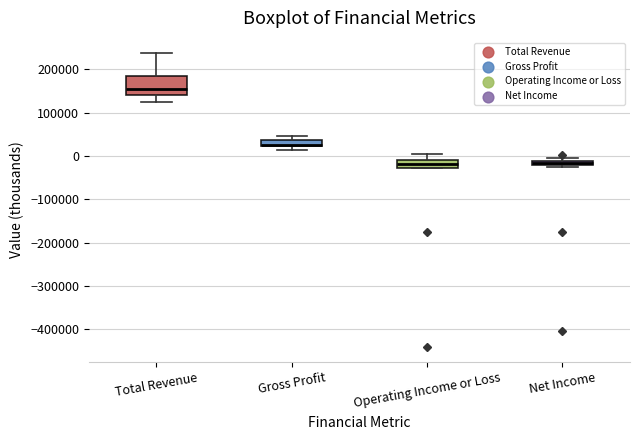

Which box's median line is the highest?

Total Revenue